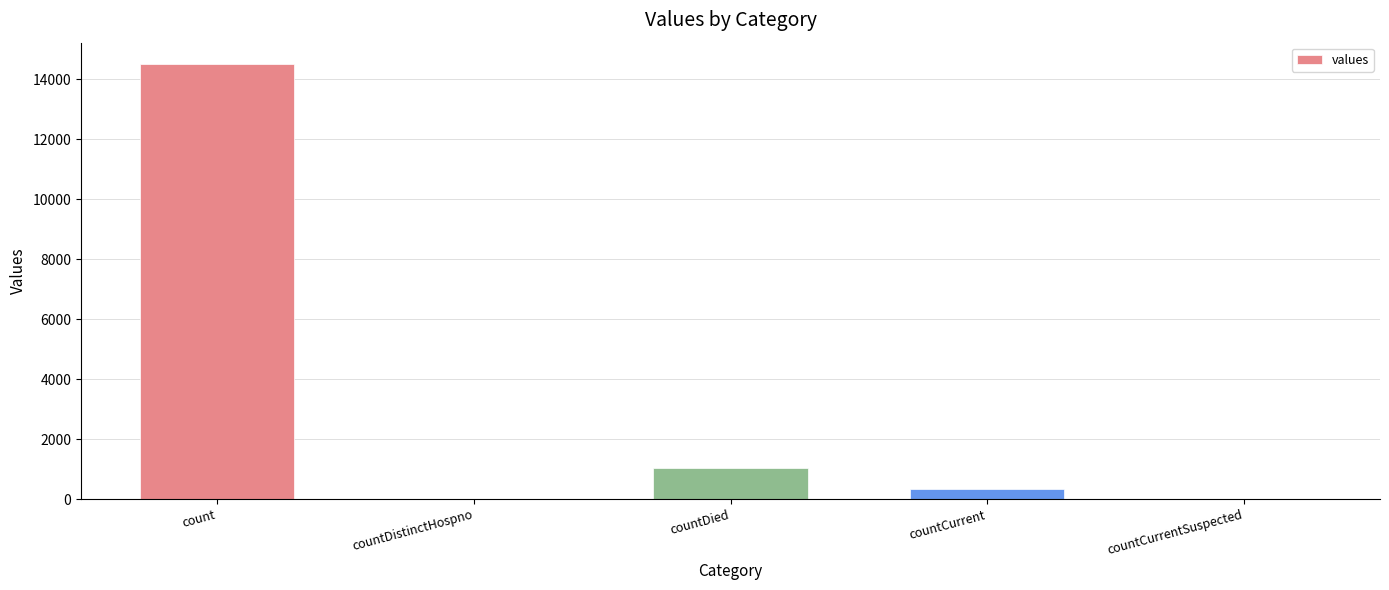

Are the bars horizontal?

No